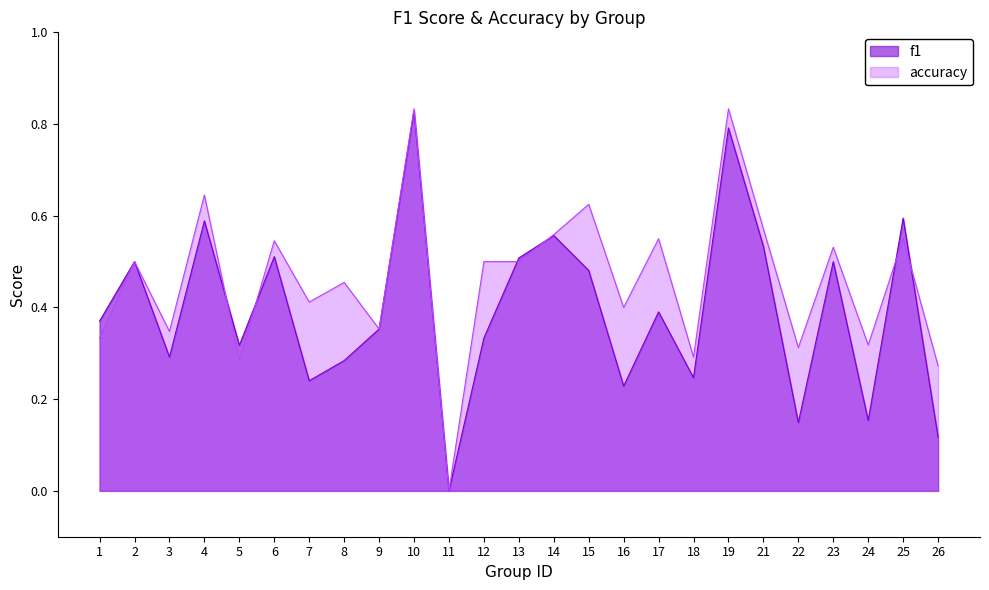

How many lines are shown in the chart?

2